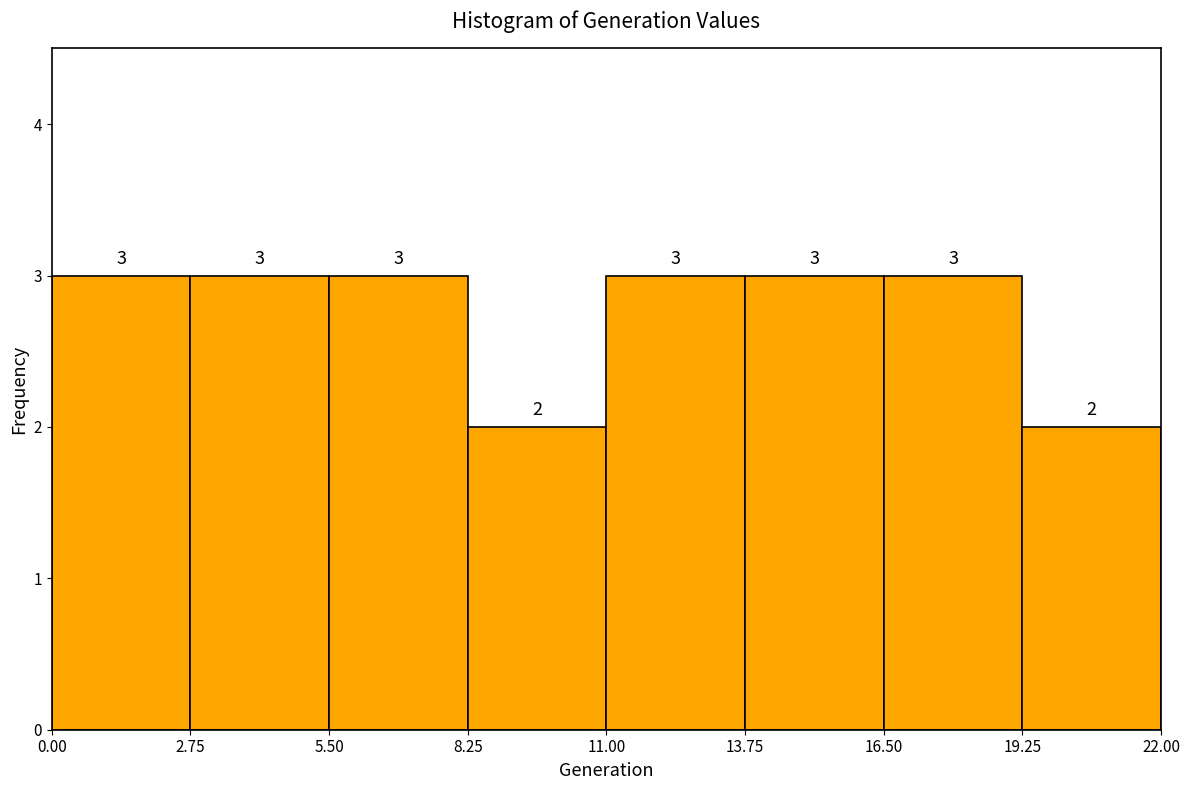

Reading left to right, transcribe this chart: for each bar, give the range it covers on the x-axis and its height.

0.00 to 2.75: 3
2.75 to 5.50: 3
5.50 to 8.25: 3
8.25 to 11.00: 2
11.00 to 13.75: 3
13.75 to 16.50: 3
16.50 to 19.25: 3
19.25 to 22.00: 2